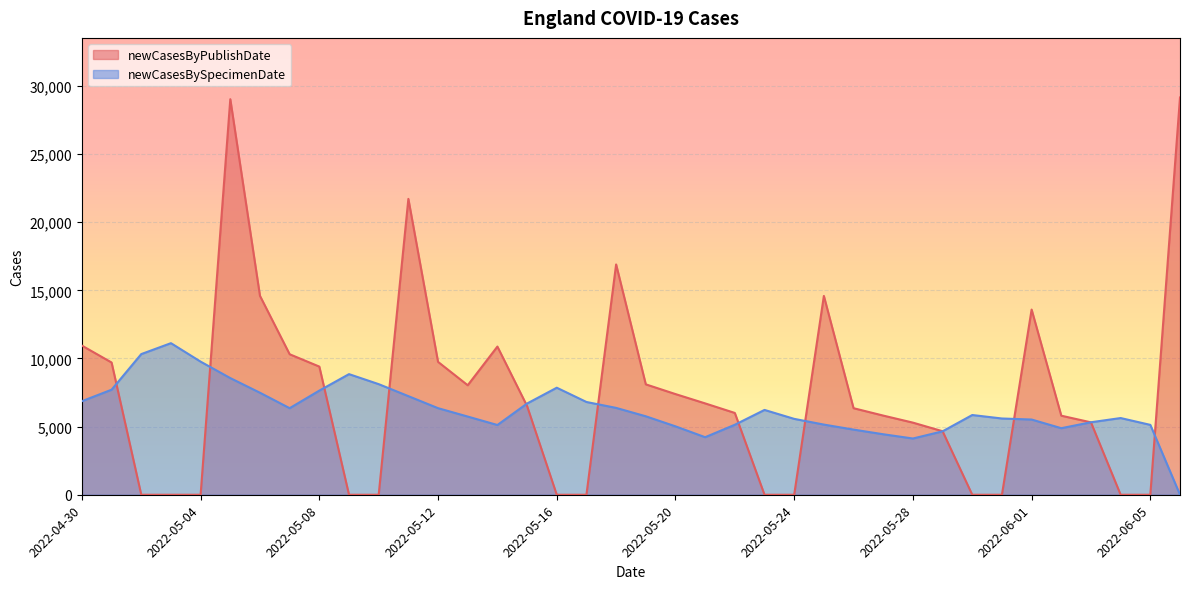

Reading left to right, list all the values displayed in this chart.

newCasesByPublishDate: 2022-06-06=29155	2022-06-05=0	2022-06-04=0	2022-06-03=5313	2022-06-02=5802	2022-06-01=13590	2022-05-31=0	2022-05-30=0	2022-05-29=4661	2022-05-28=5293	2022-05-27=5810	2022-05-26=6352	2022-05-25=14592	2022-05-24=0	2022-05-23=0	2022-05-22=6003	2022-05-21=6704	2022-05-20=7388	2022-05-19=8102	2022-05-18=16903	2022-05-17=0	2022-05-16=0	2022-05-15=6511	2022-05-14=10874	2022-05-13=8036	2022-05-12=9751	2022-05-11=21712	2022-05-10=0	2022-05-09=0	2022-05-08=9405	2022-05-07=10311	2022-05-06=14596	2022-05-05=29029	2022-05-04=0	2022-05-03=0	2022-05-02=0	2022-05-01=9705	2022-04-30=10945
newCasesBySpecimenDate: 2022-06-06=0	2022-06-05=5128	2022-06-04=5629	2022-06-03=5320	2022-06-02=4884	2022-06-01=5520	2022-05-31=5596	2022-05-30=5851	2022-05-29=4655	2022-05-28=4127	2022-05-27=4440	2022-05-26=4781	2022-05-25=5149	2022-05-24=5569	2022-05-23=6225	2022-05-22=5137	2022-05-21=4223	2022-05-20=5020	2022-05-19=5758	2022-05-18=6374	2022-05-17=6808	2022-05-16=7855	2022-05-15=6696	2022-05-14=5118	2022-05-13=5738	2022-05-12=6354	2022-05-11=7236	2022-05-10=8117	2022-05-09=8852	2022-05-08=7644	2022-05-07=6353	2022-05-06=7486	2022-05-05=8561	2022-05-04=9768	2022-05-03=11125	2022-05-02=10323	2022-05-01=7709	2022-04-30=6866